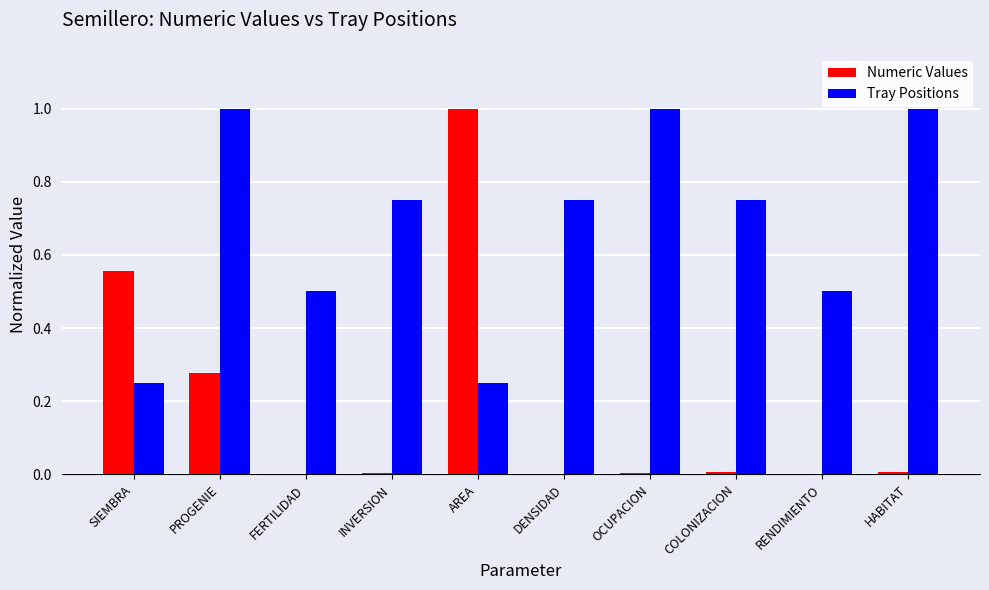

What is the sum of all Tray Positions values?

6.8